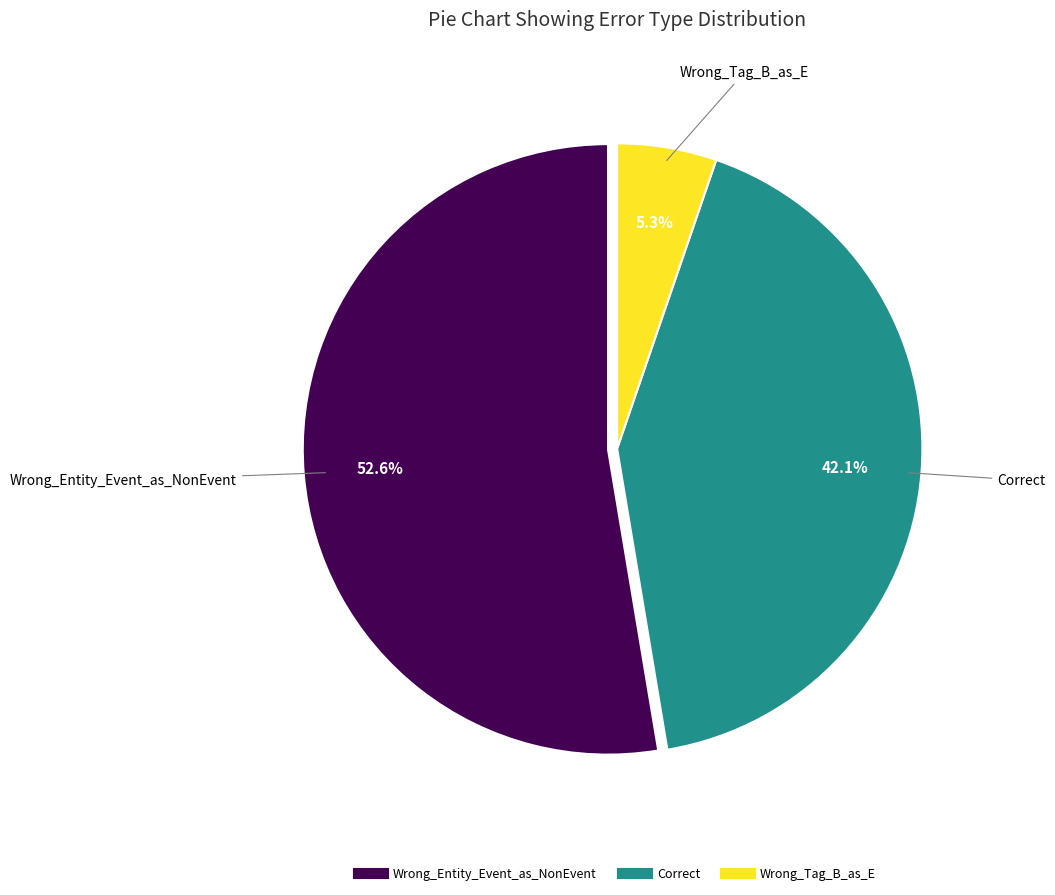

Is the sum of Wrong_Entity_Event_as_NonEvent and Correct greater than half?

Yes